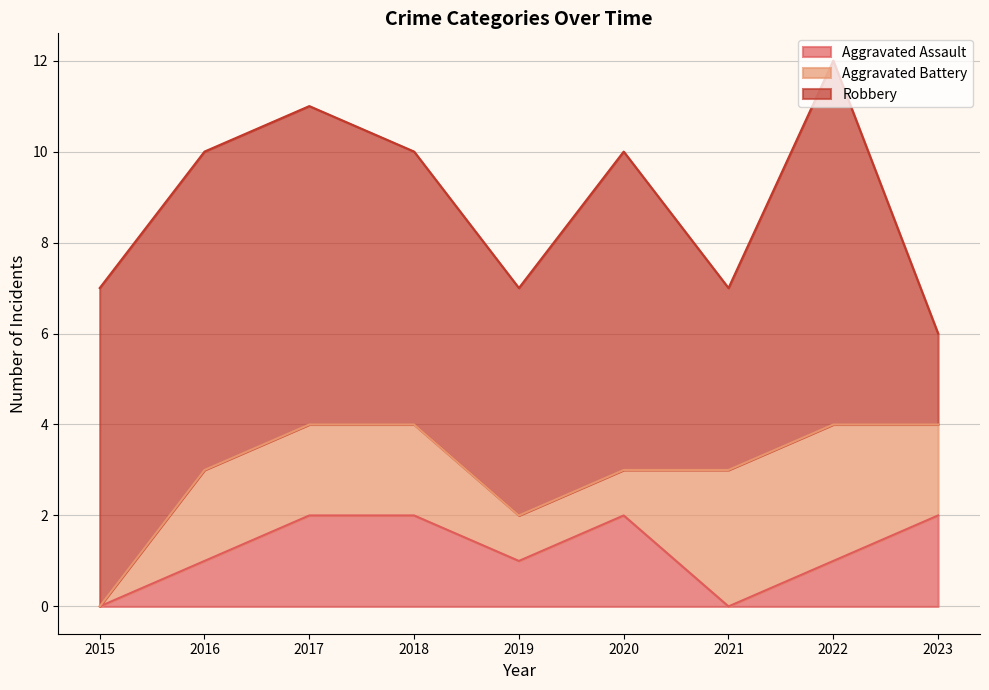

The Aggravated Assault series shows 0 at 2016. True or false?

False